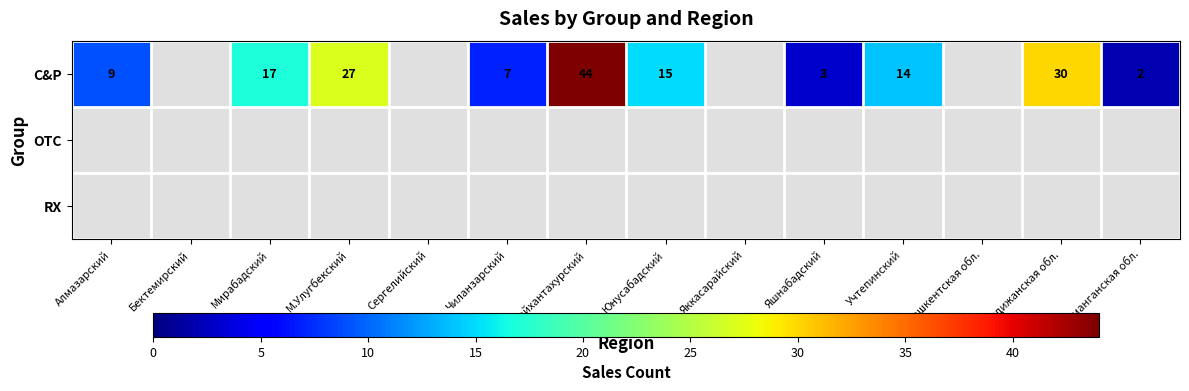

Between Шайхантахурский and М.Улугбекский, which is larger?

Шайхантахурский